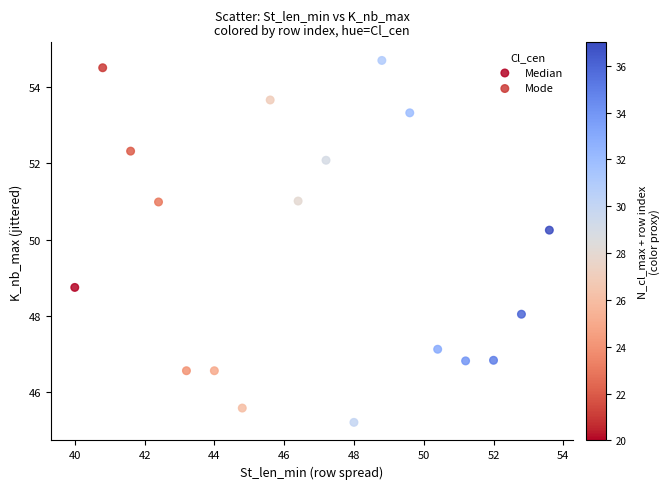

Which series contains the highest Y value?

Mode